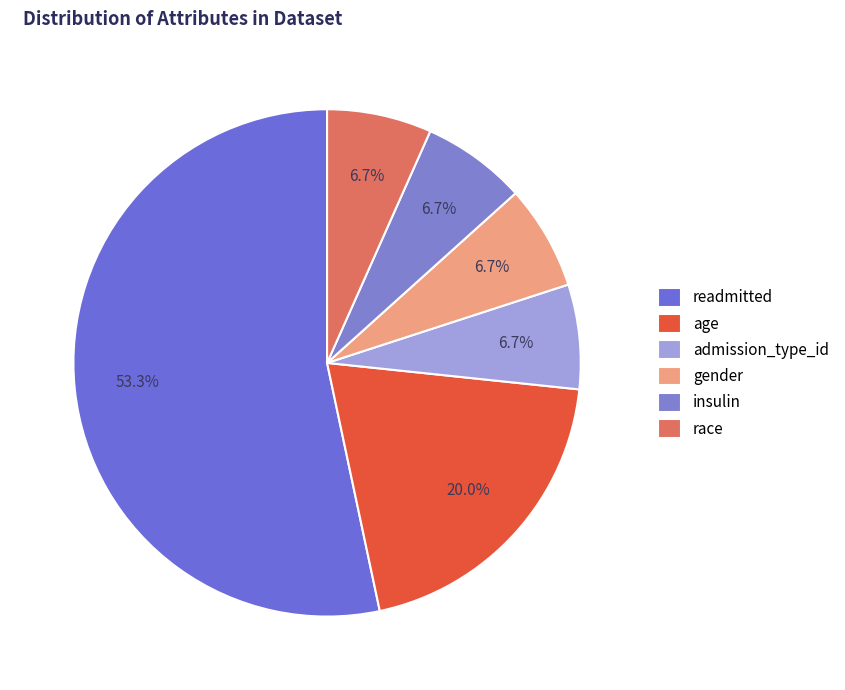

What is the smallest slice in the pie chart?

admission_type_id